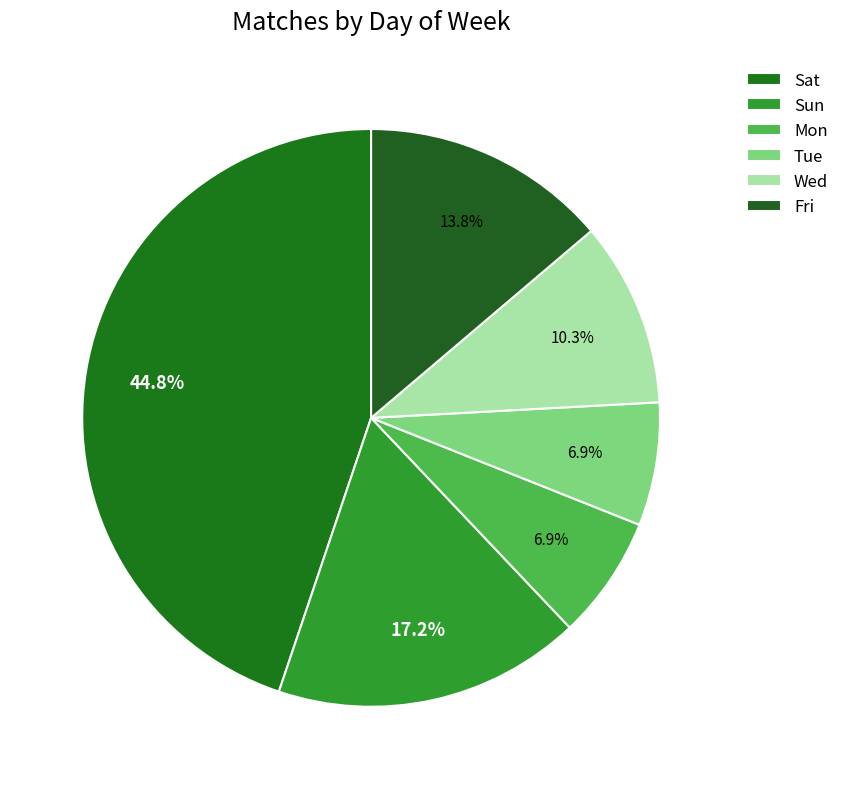

Is the sum of Tue and Wed greater than half?

No